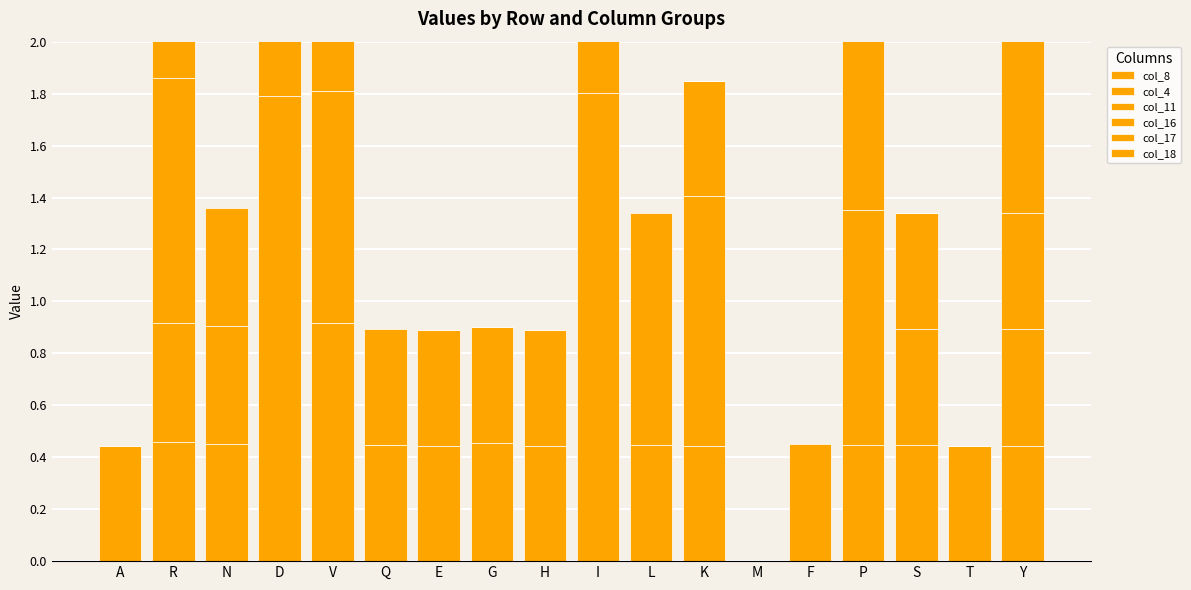

Which series changed the most between Q and H?

col_18